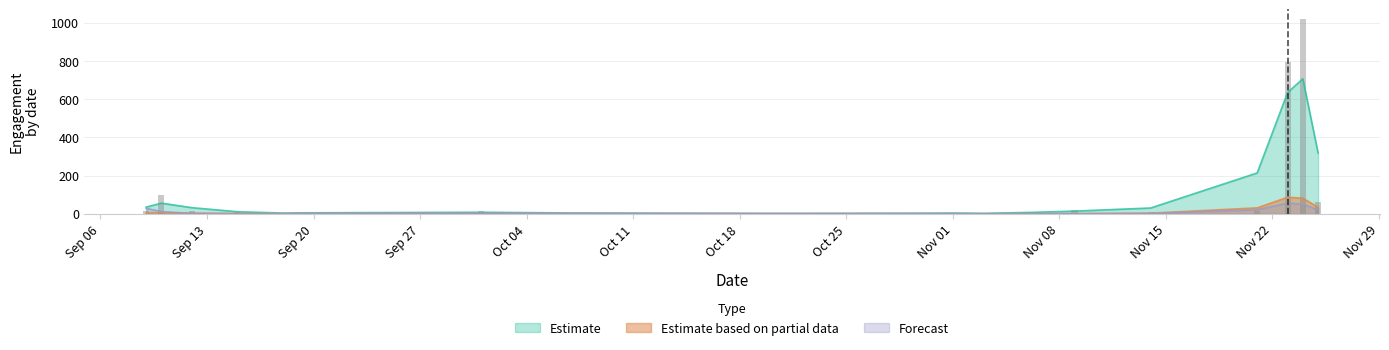

How many bars are there in total?

102